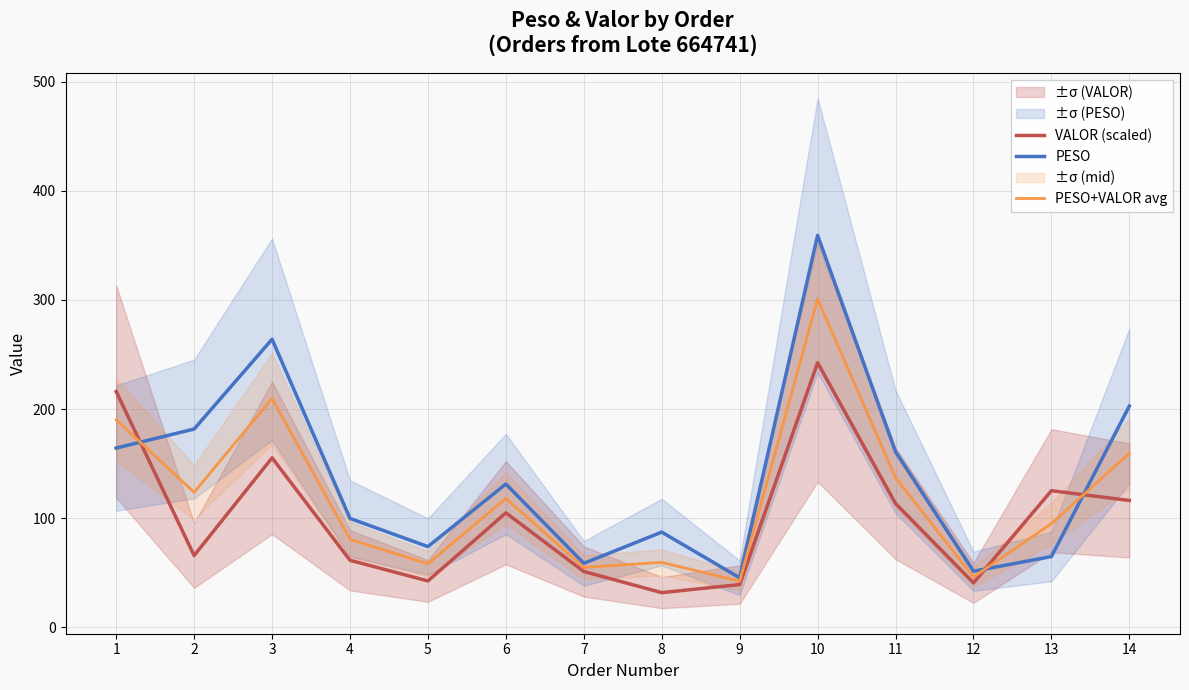

Between 6 and 10, which series saw the biggest shift?

PESO